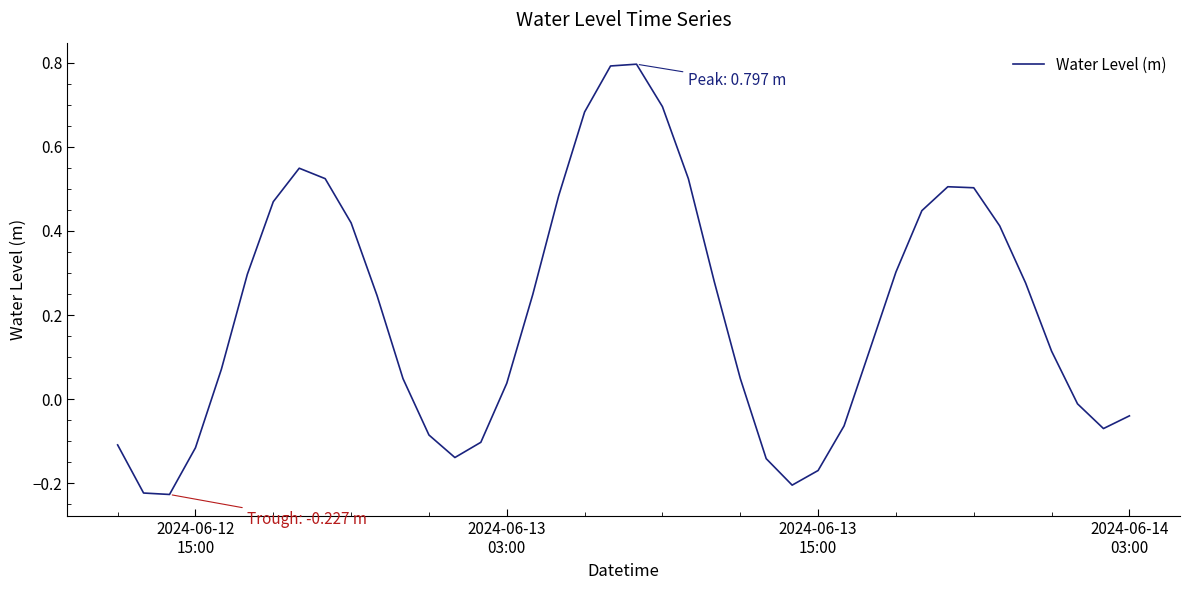

Count the number of data series in this chart.

1